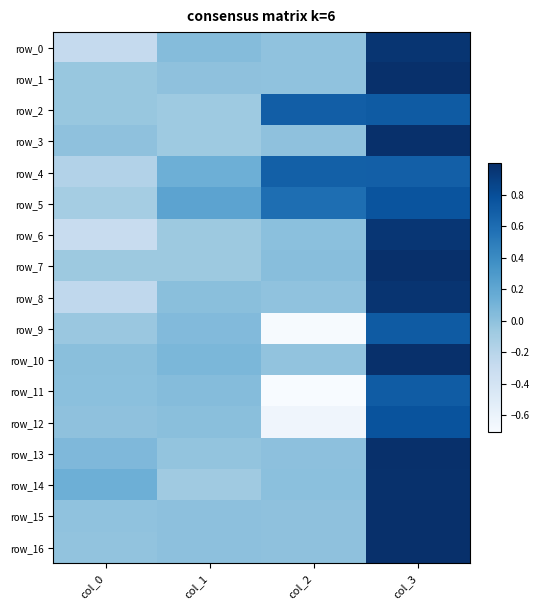

The row_15 series shows -0.0 at col_2. True or false?

True